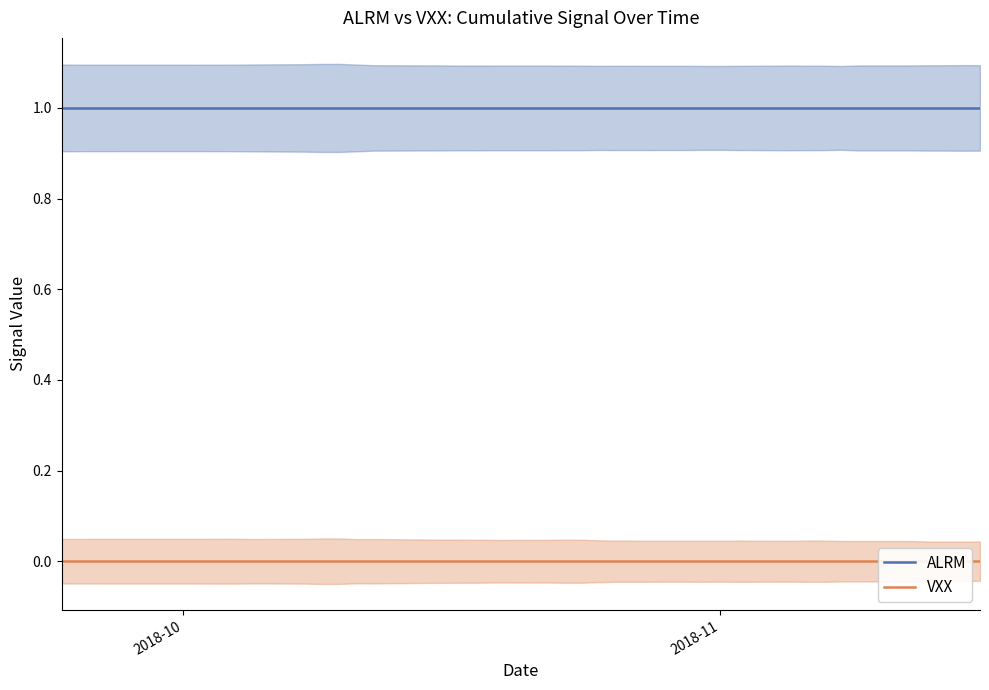

Does the chart display data point markers on the line(s)?

No